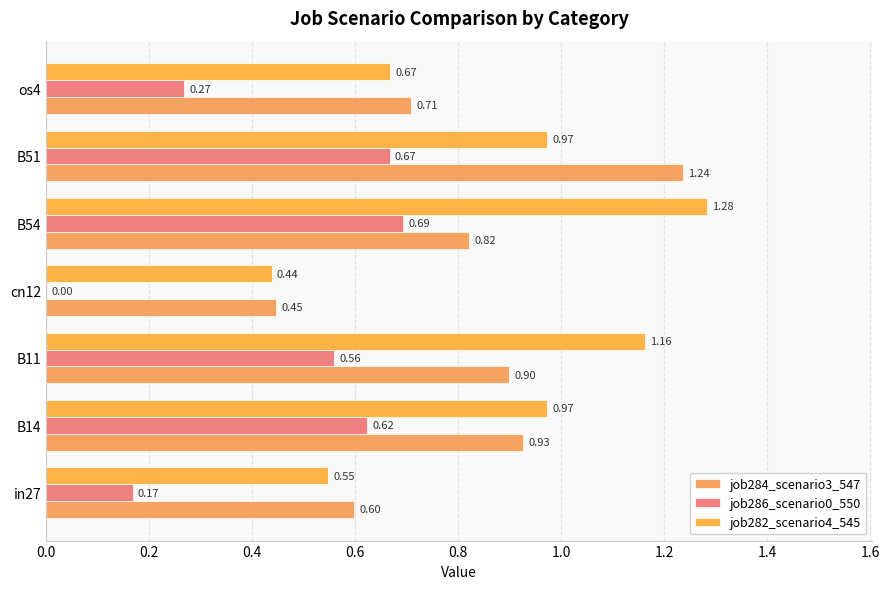

What is the difference between the maximum and minimum values in the job282_scenario4_545 series?

0.8